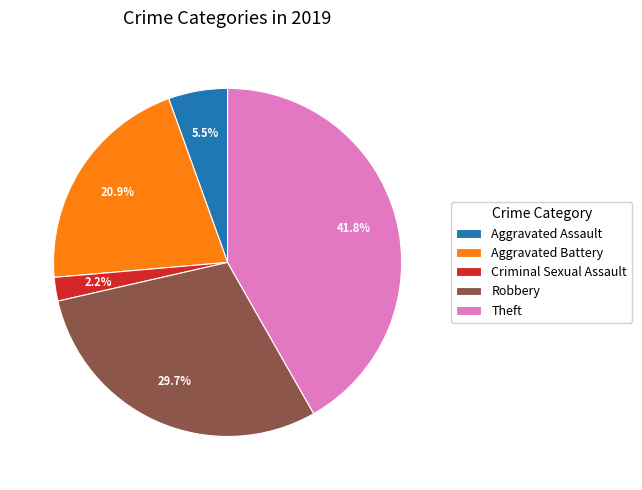

Is there any slice that represents more than half of the pie?

No